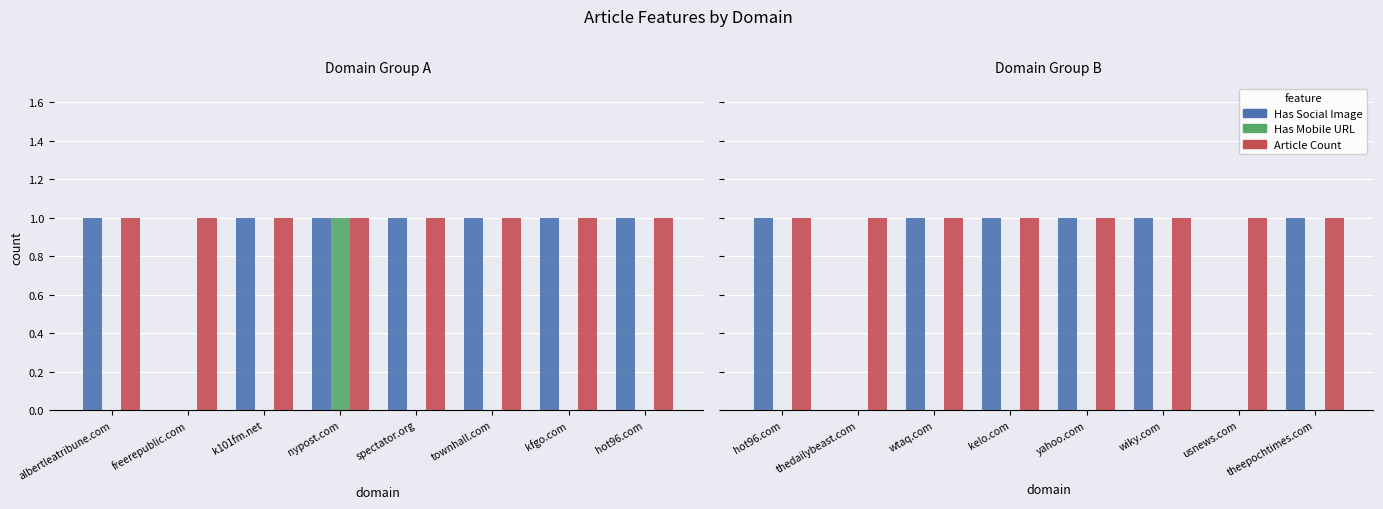

At which category does the chart reach its minimum across all series?

thedailybeast.com